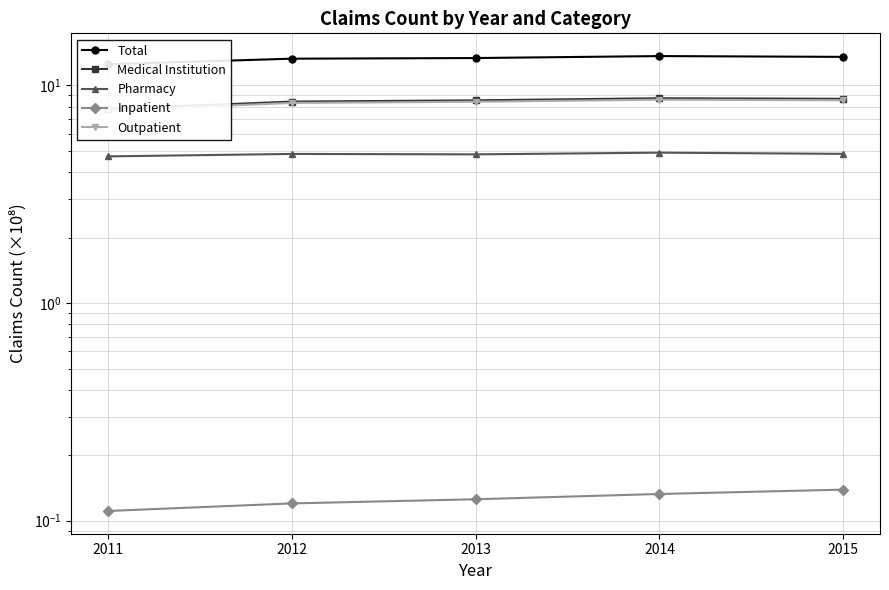

What is the smallest value displayed?

0.1